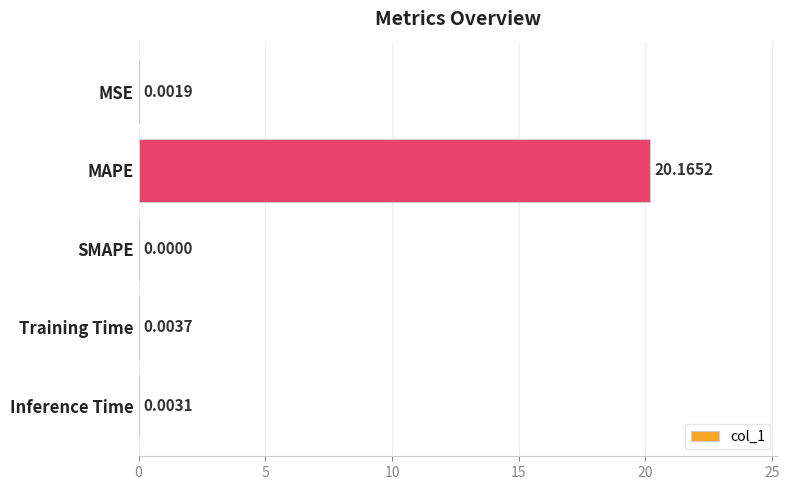

At which label is the value closest to 10?

Training Time